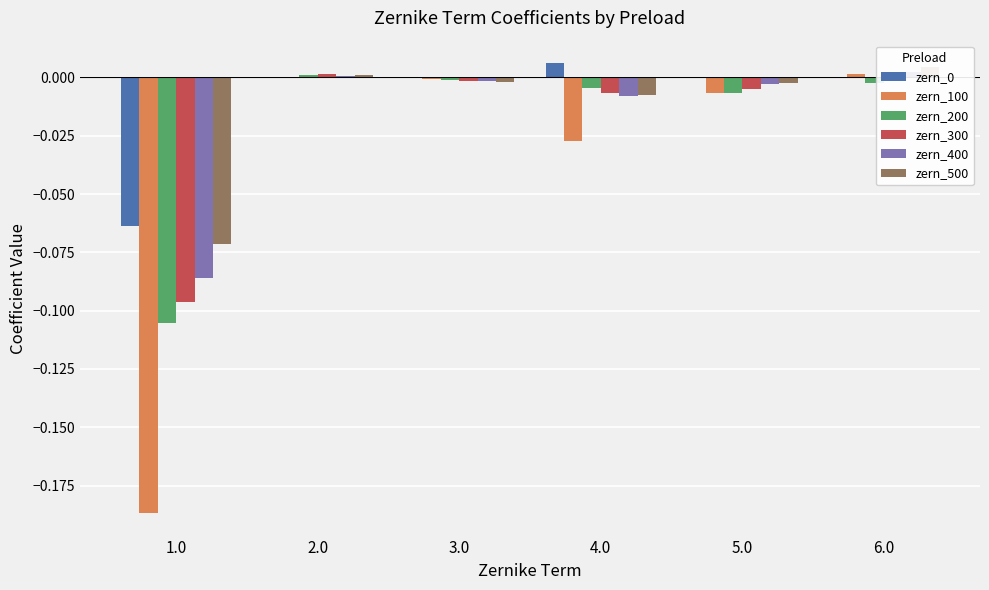

Reading left to right, transcribe all the data shown in this chart.

zern_0: -0.1	-0.0	0.0	0.0	0.0	-0.0
zern_100: -0.2	-0.0	-0.0	-0.0	-0.0	0.0
zern_200: -0.1	0.0	-0.0	-0.0	-0.0	-0.0
zern_300: -0.1	0.0	-0.0	-0.0	-0.0	-0.0
zern_400: -0.1	0.0	-0.0	-0.0	-0.0	0.0
zern_500: -0.1	0.0	-0.0	-0.0	-0.0	0.0